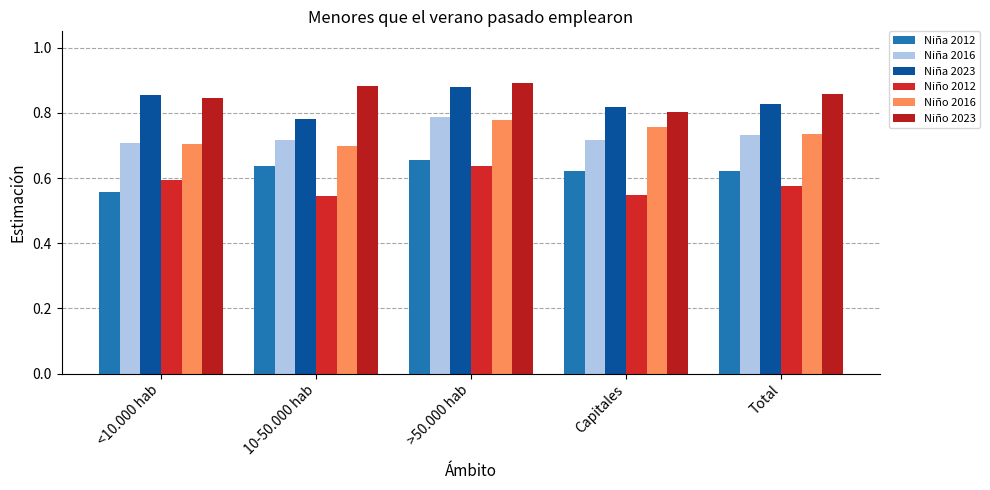

At which category is the sum across all series the highest?

>50.000 hab